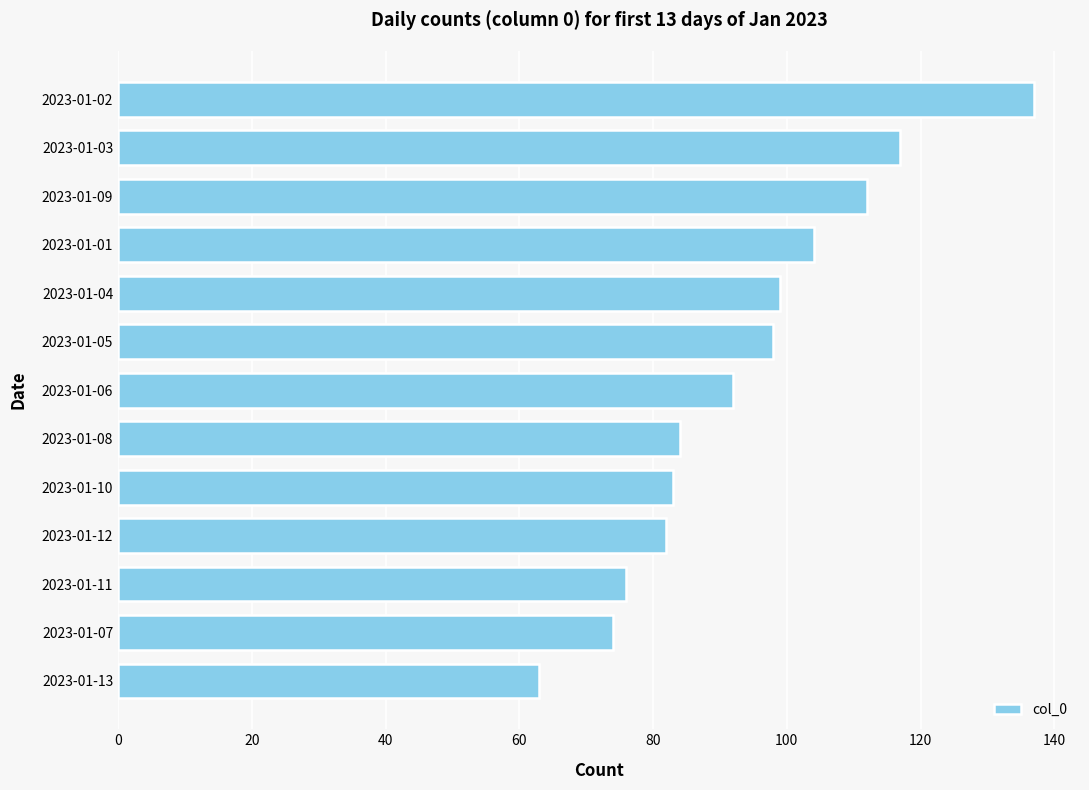

True or false: the data shows 193 at 2023-01-09.

False